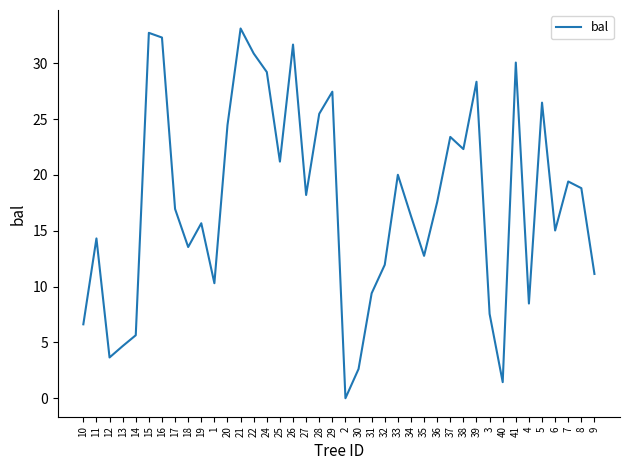

What is the difference between the maximum and minimum values?

33.1